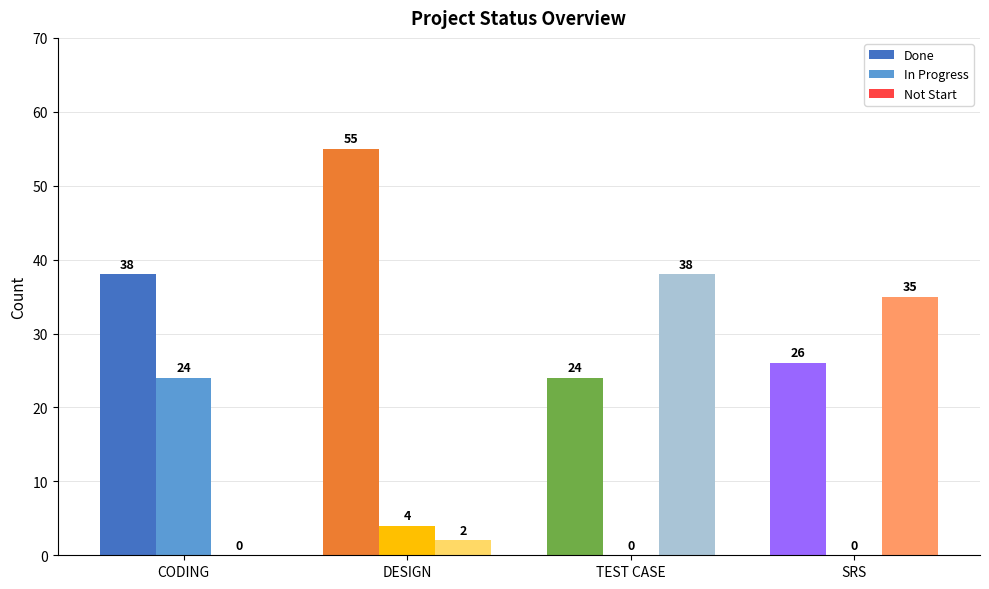

Reading left to right, transcribe all the data shown in this chart.

Done: 38	55	24	26
In Progress: 24	4	0	0
Not Start: 0	2	38	35